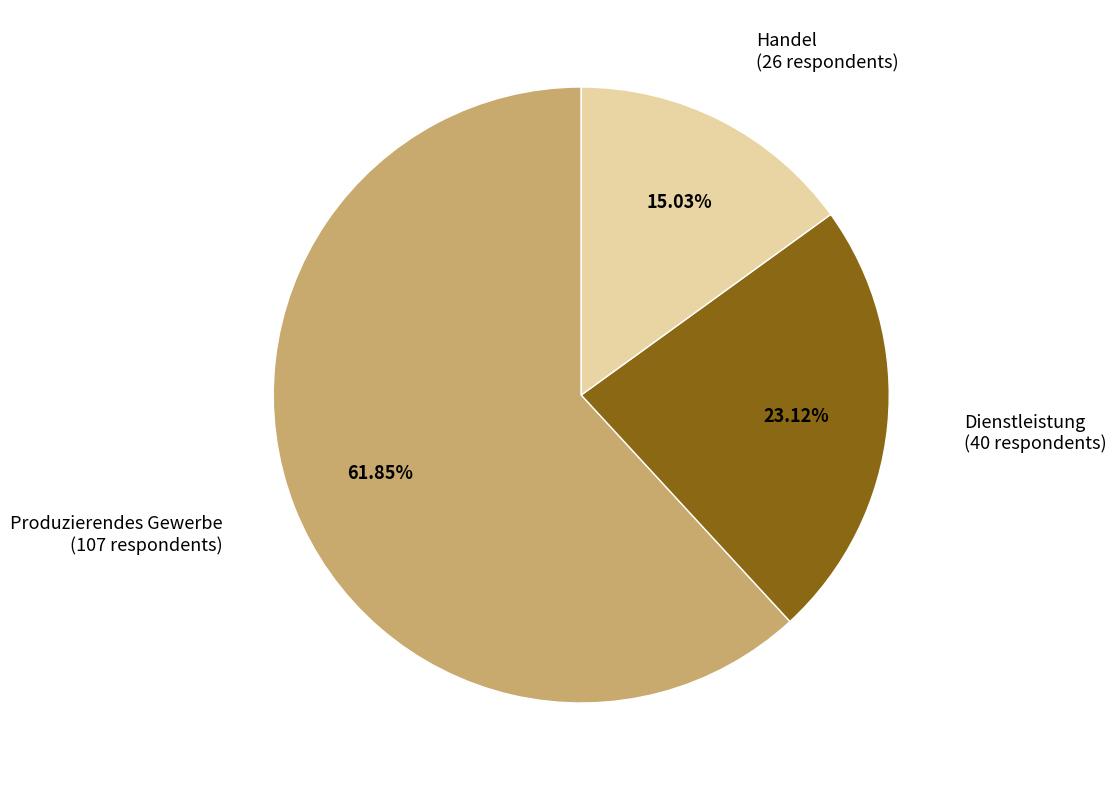

Which slice represents more than half of the pie?

Produzierendes Gewerbe